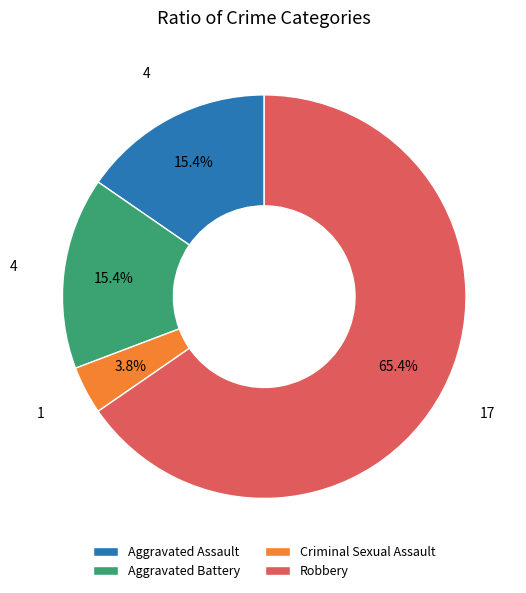

Count the number of slices in the pie.

4